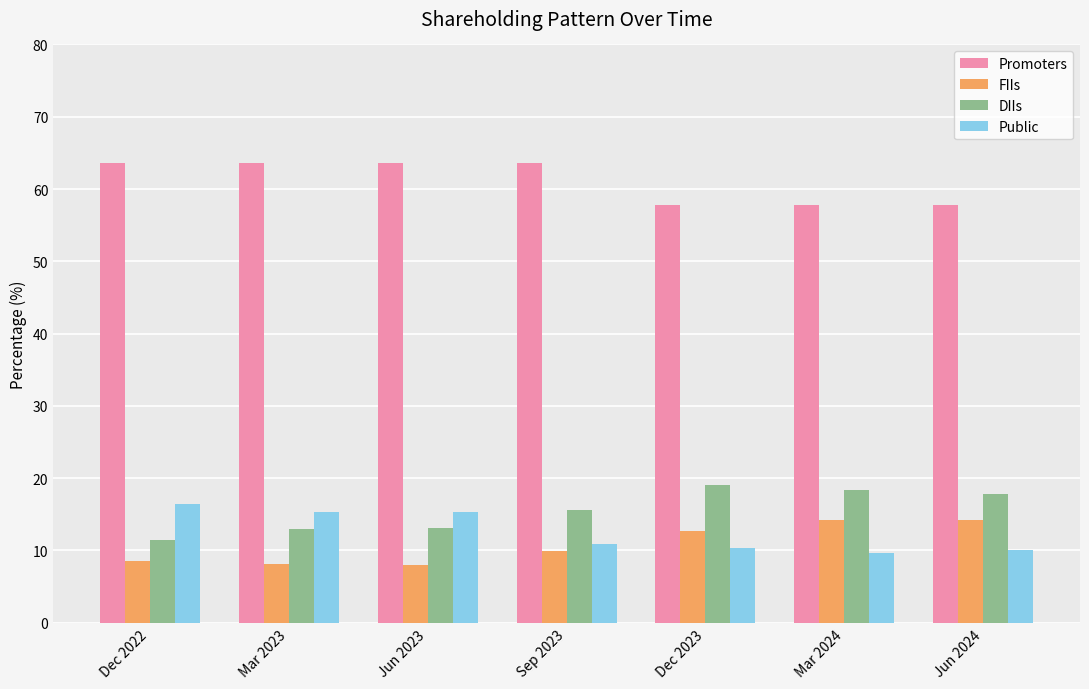

What is the minimum value shown in the chart?

8.0